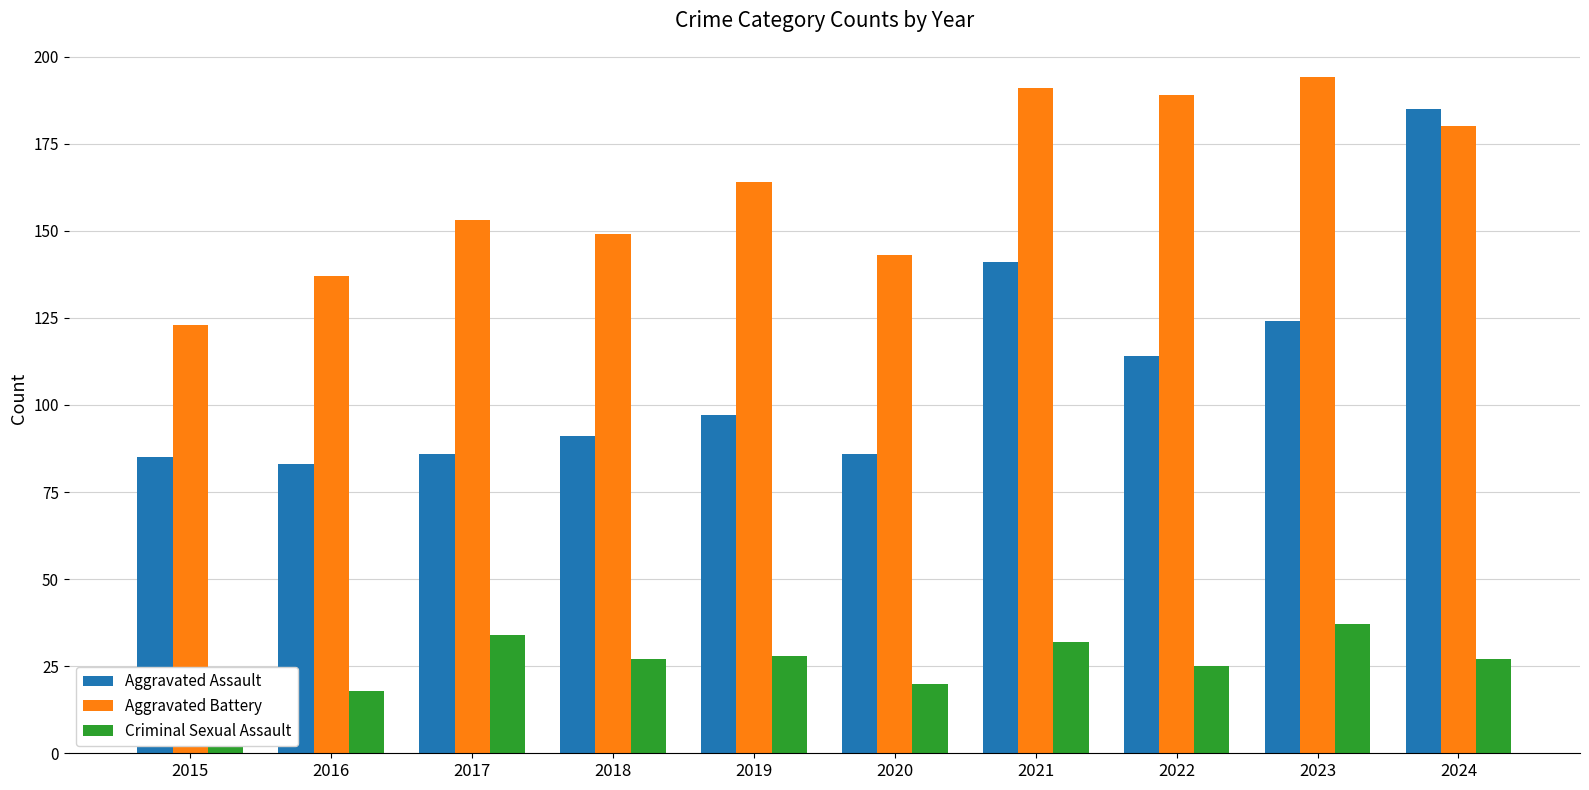

Reading right to left, what are all the values shown in this chart?

Aggravated Assault: 2024=185	2023=124	2022=114	2021=141	2020=86	2019=97	2018=91	2017=86	2016=83	2015=85
Aggravated Battery: 2024=180	2023=194	2022=189	2021=191	2020=143	2019=164	2018=149	2017=153	2016=137	2015=123
Criminal Sexual Assault: 2024=27	2023=37	2022=25	2021=32	2020=20	2019=28	2018=27	2017=34	2016=18	2015=14